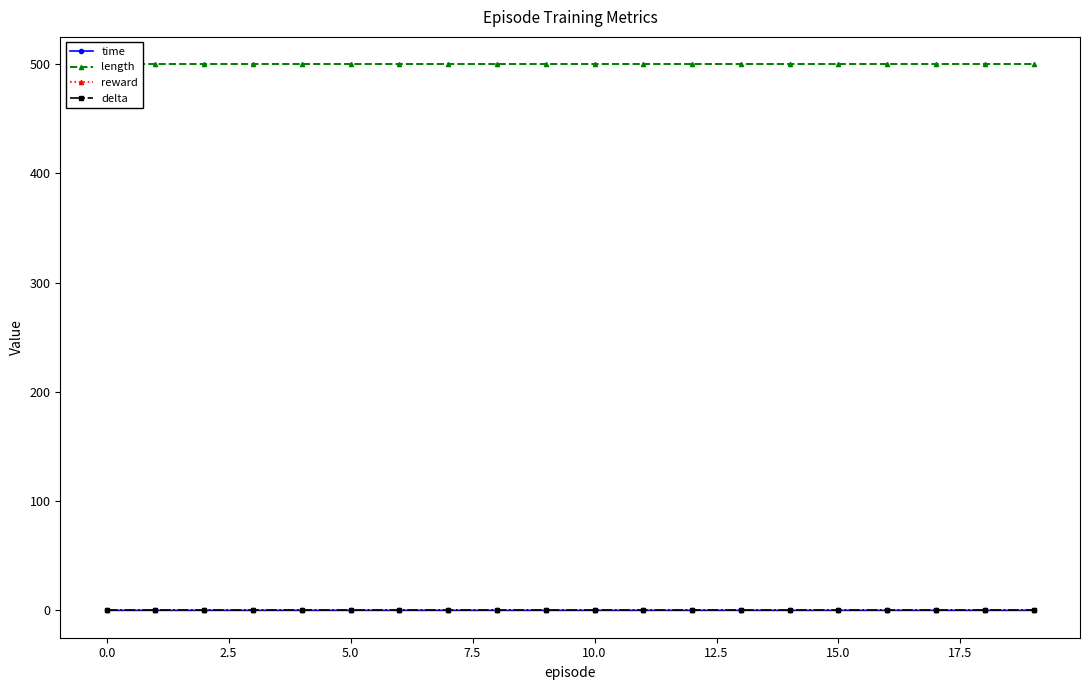

True or false: reward and delta intersect in this chart.

False